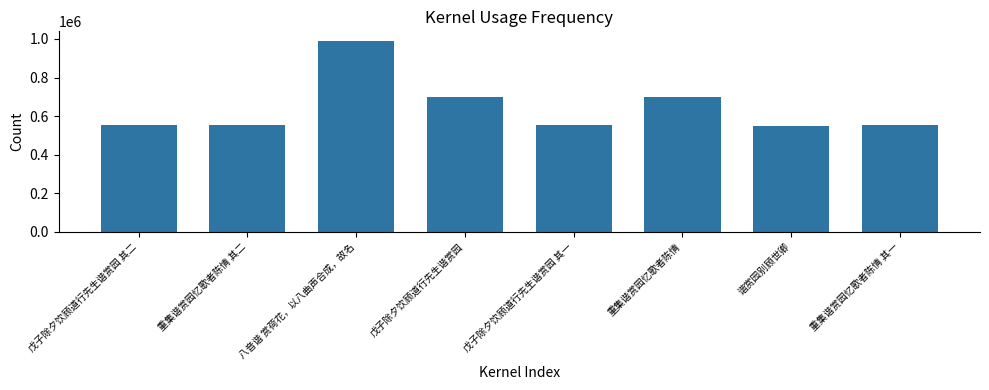

At which label is the value closest to 770214?

戊子除夕饮顾道行先生谐赏园